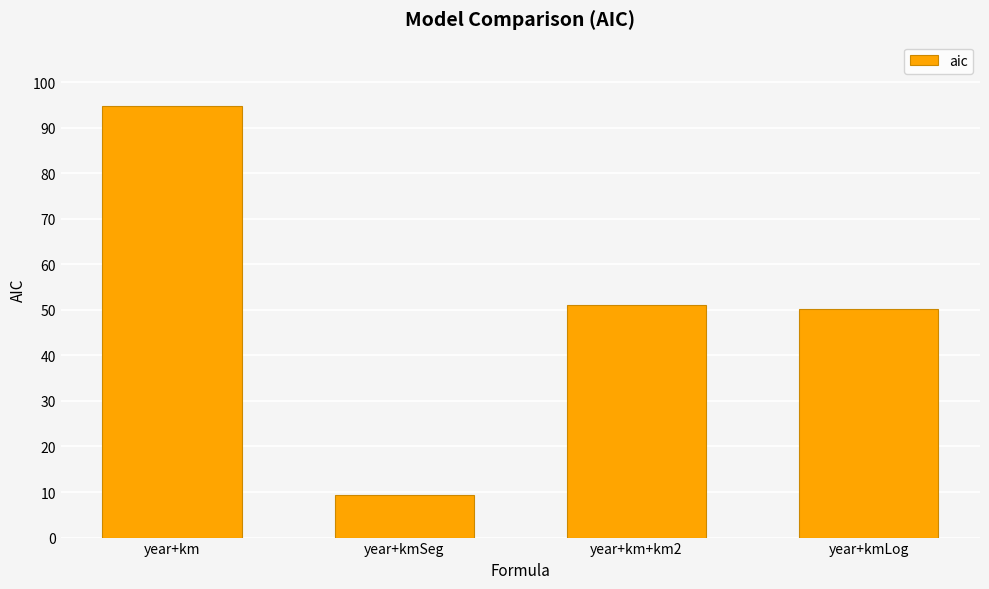

Which category has the lowest value across all series?

year+kmSeg